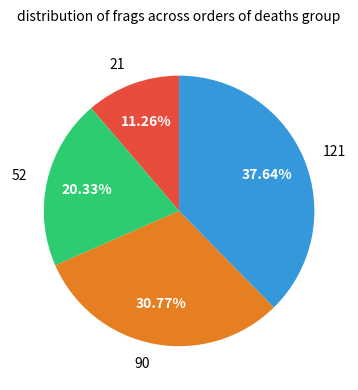

To the nearest percent, what percentage of the pie is 52?

20%